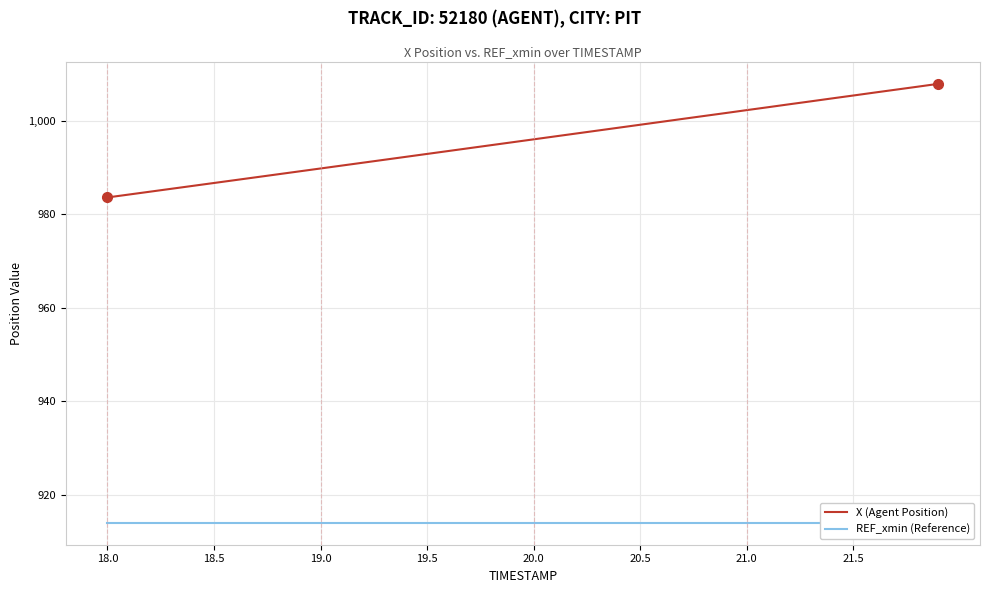

True or false: REF_xmin (Reference) and X (Agent Position) cross at least once.

False